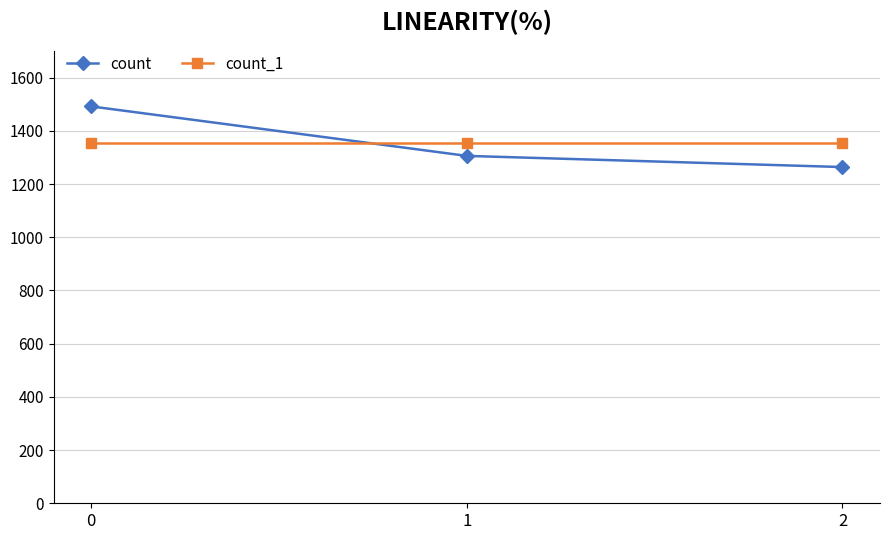

At 2, list the series in order from largest to smallest.

count_1, count